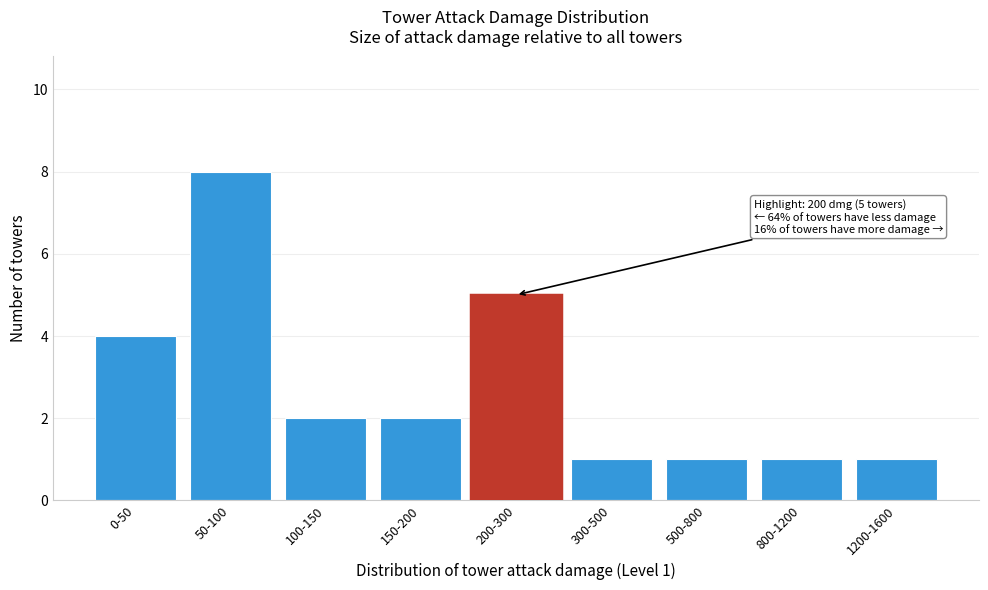

Reading right to left, what are all the values shown in this chart?

1	1	1	1	5	2	2	8	4